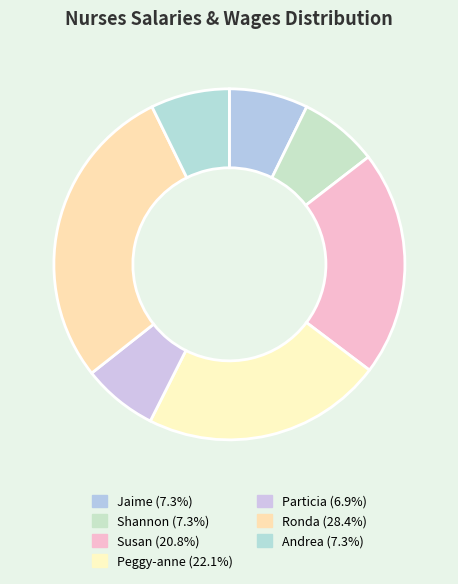

Count the number of slices in the pie.

7